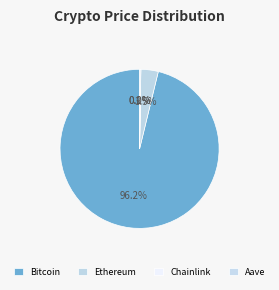

What is the change in value from Ethereum to Aave?

-3755.7